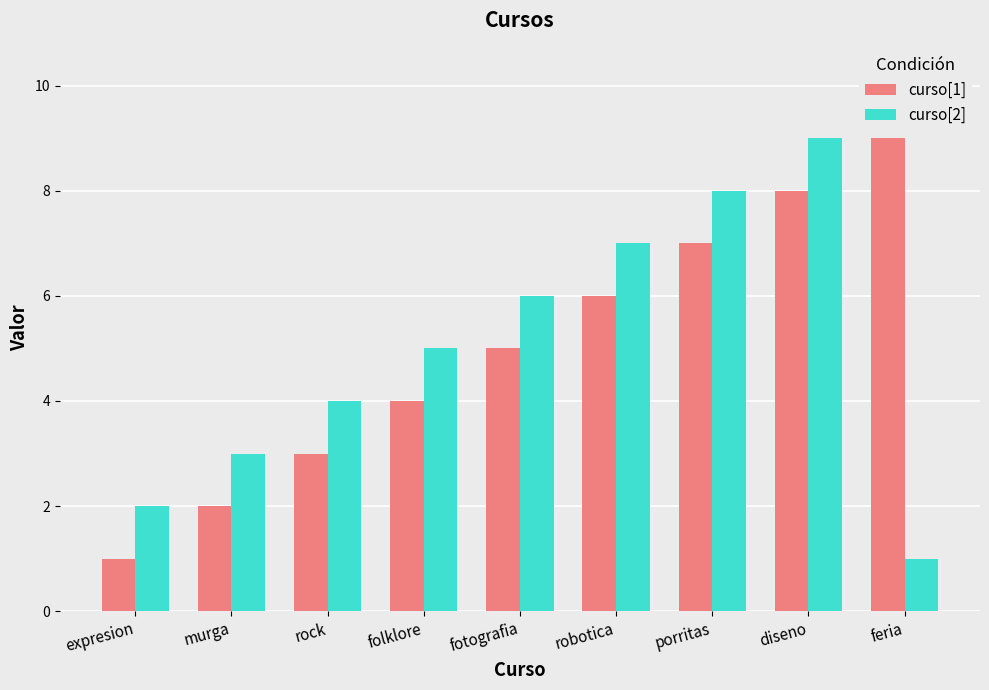

Count the curso[2] values in the range 3 to 7.

5